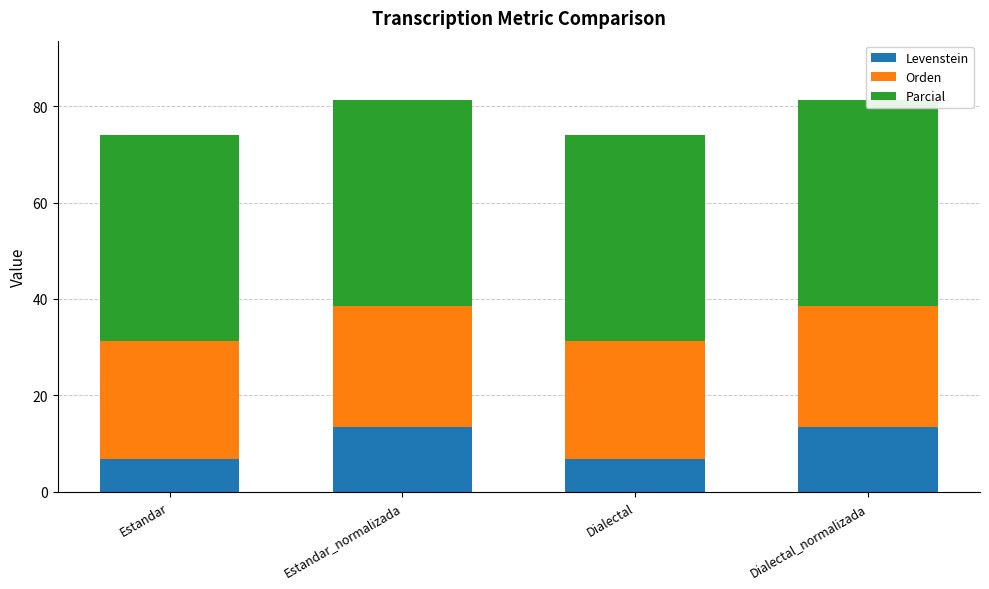

How many bars are there in total?

12